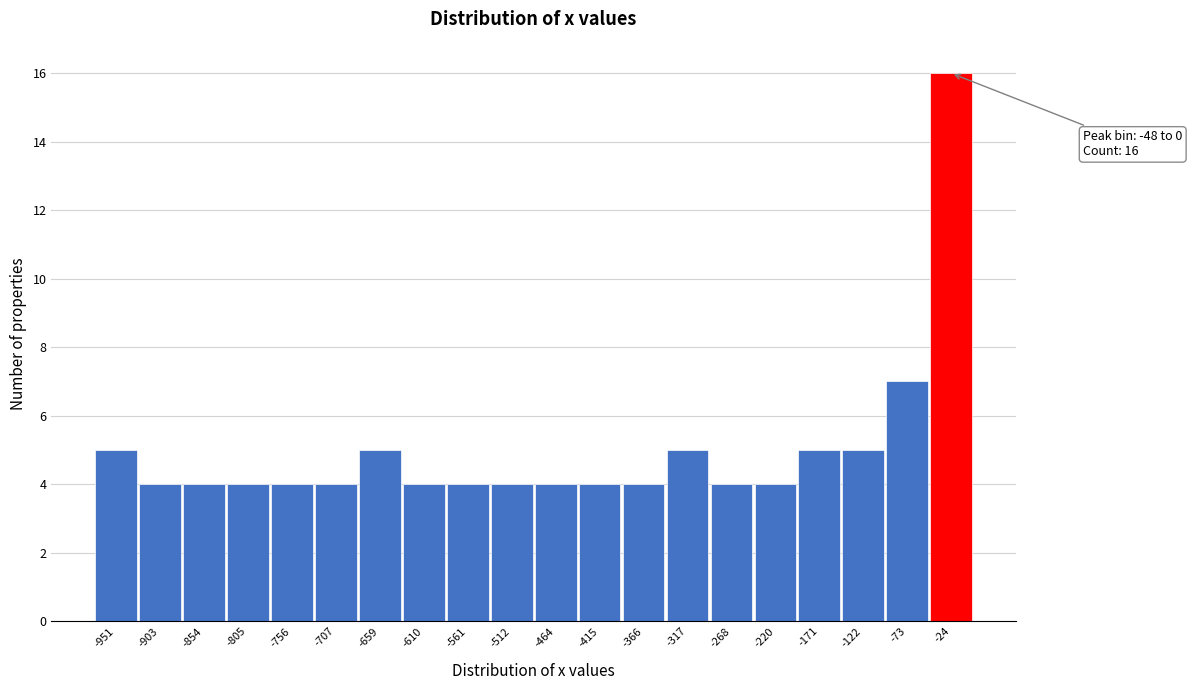

Which range on the x-axis has the tallest bar?

-50 to 0